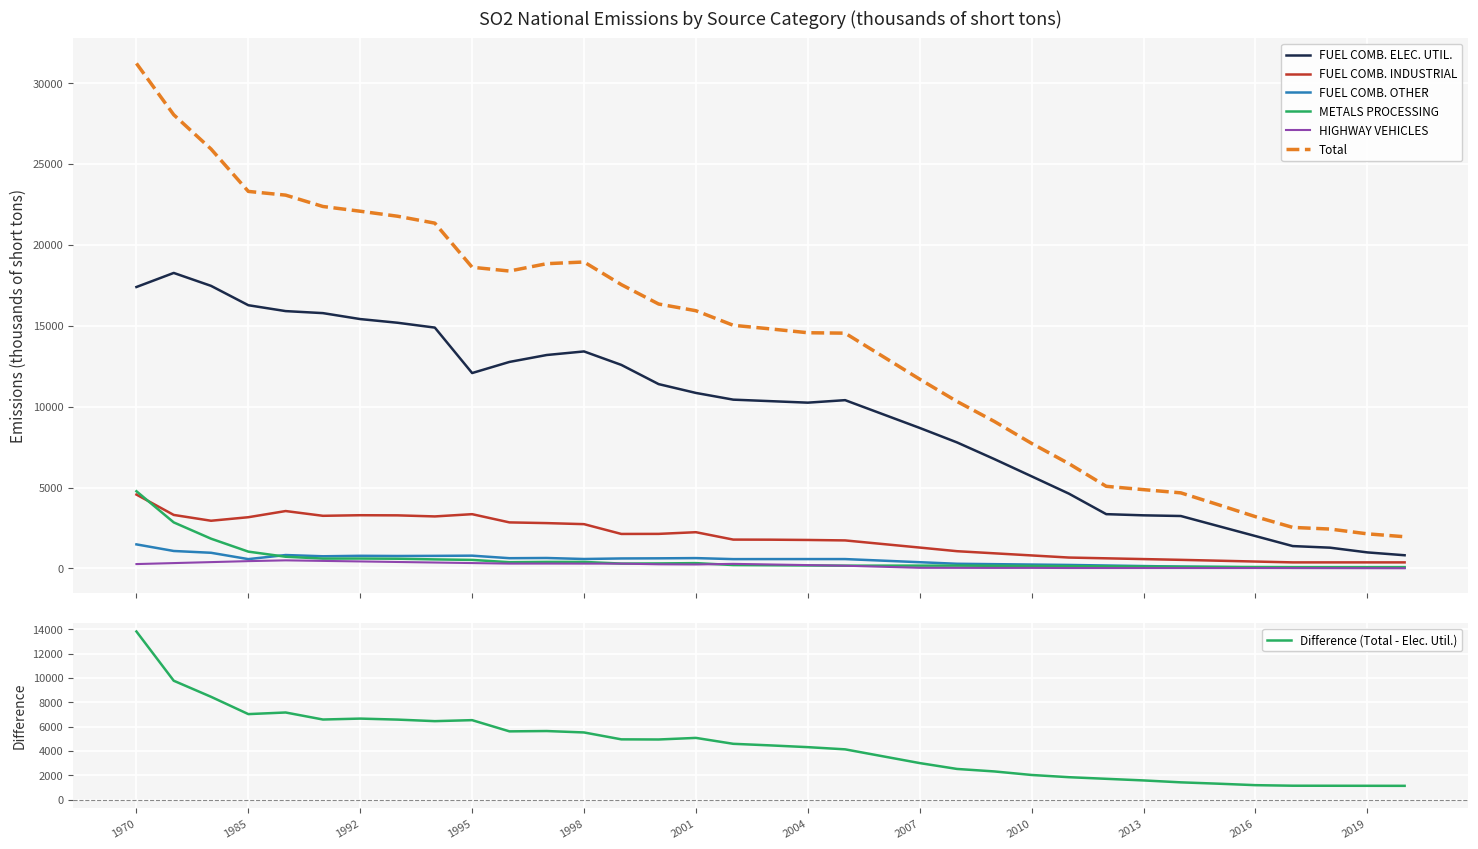

True or false: FUEL COMB. OTHER and FUEL COMB. INDUSTRIAL intersect in this chart.

False